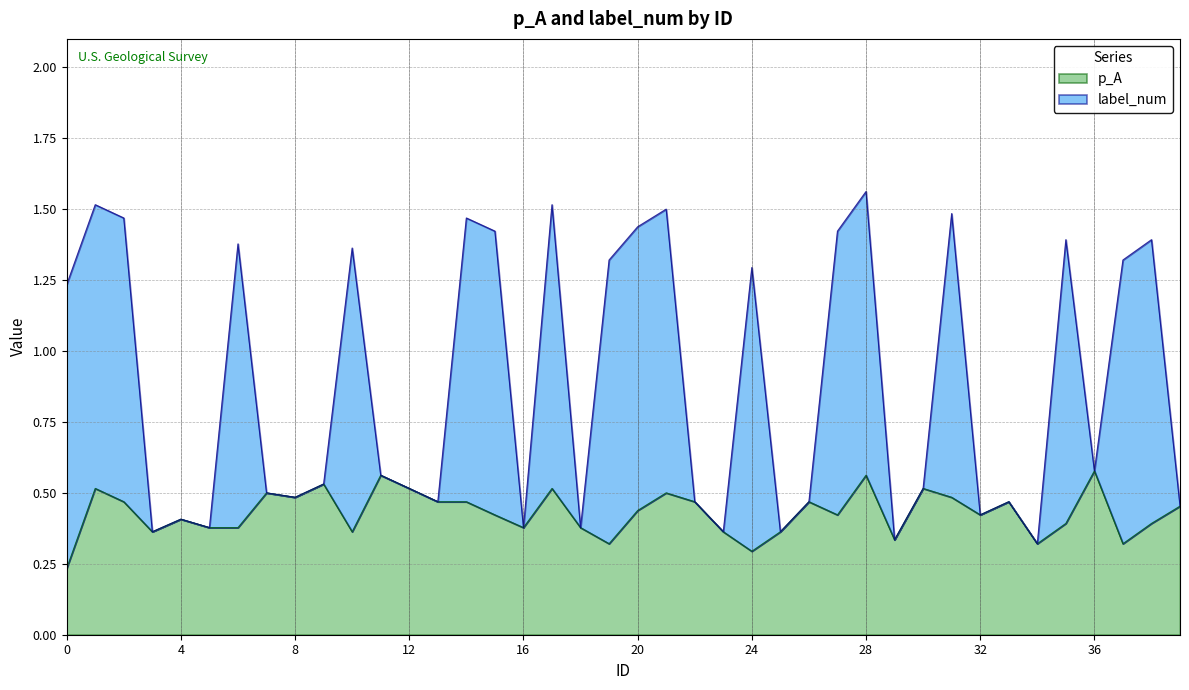

What value does the p_A series have at 37?

0.3